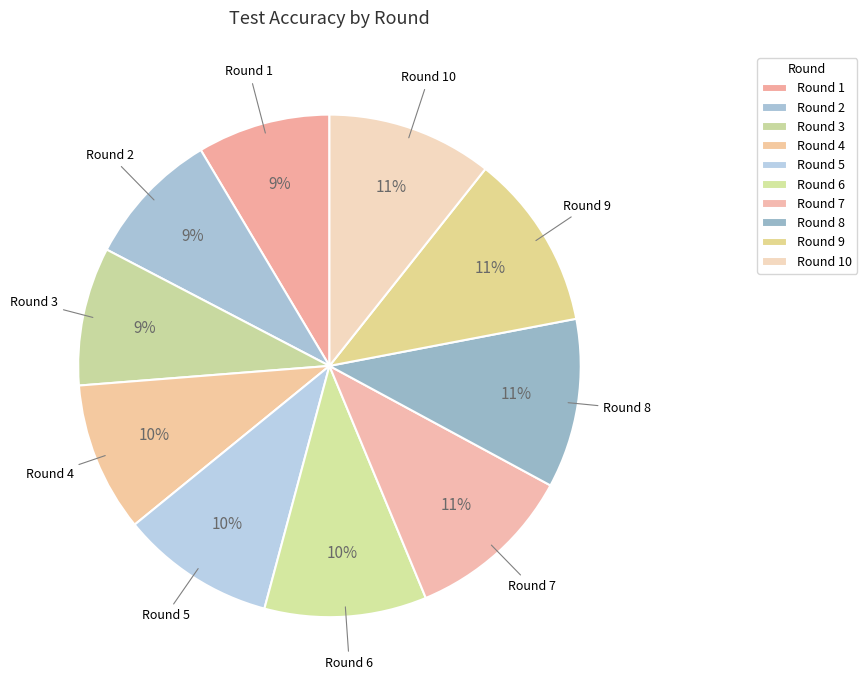

What is the ratio of the value at Round 4 to the value at Round 10?

0.9